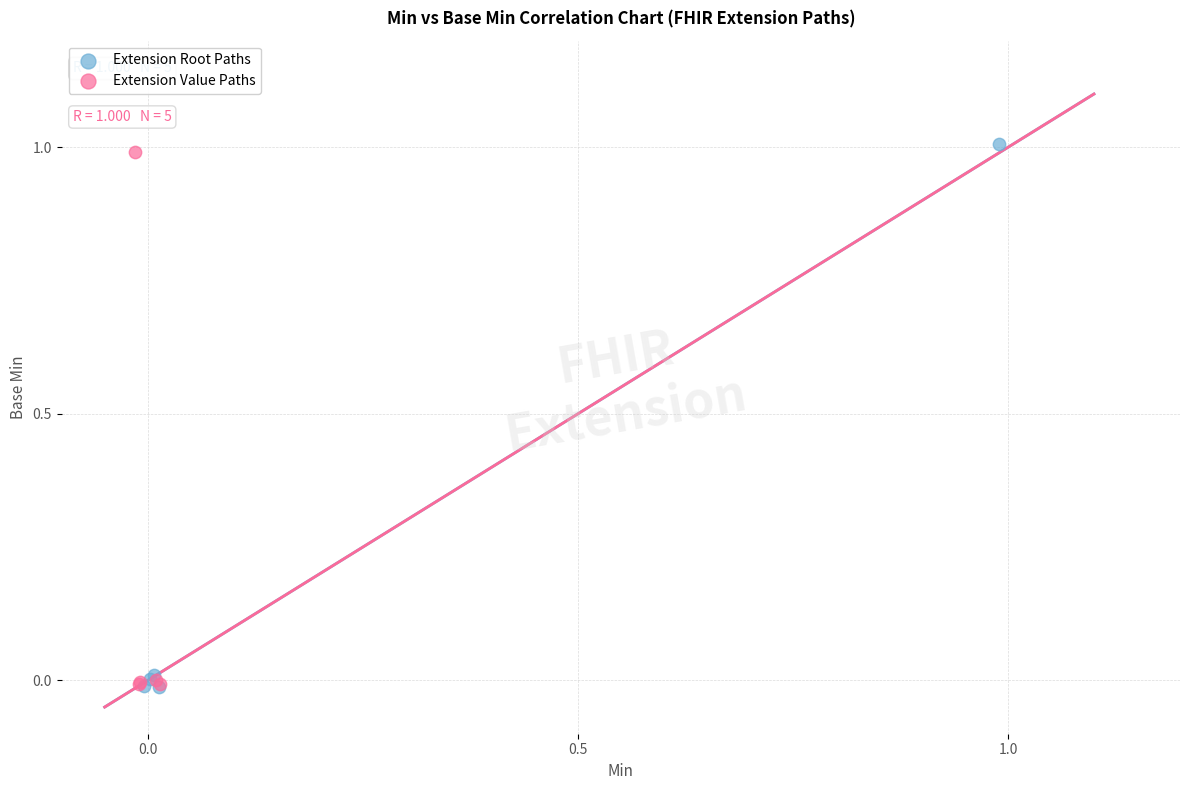

Which series has the widest spread of Y values?

Extension Root Paths